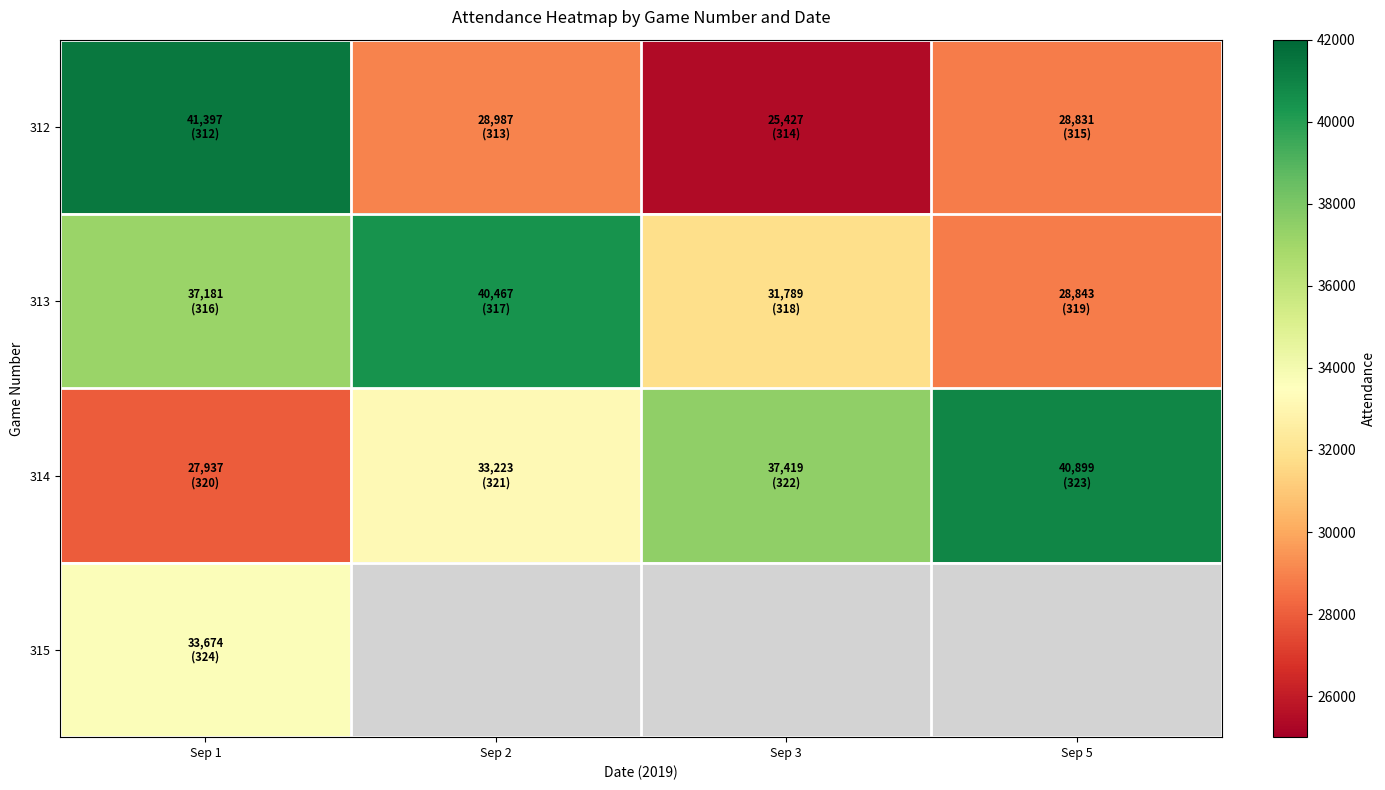

Which series has the largest total across all categories?

314